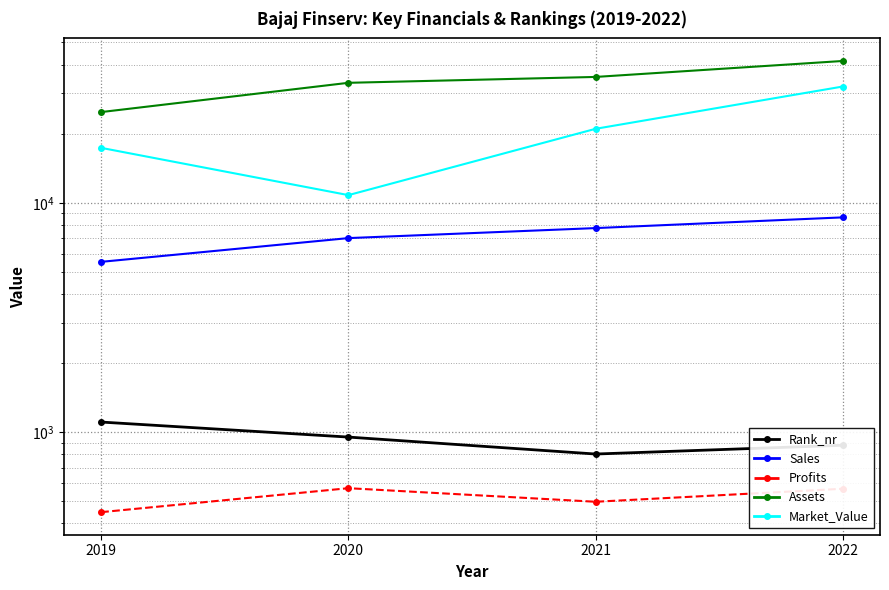

Reading right to left, transcribe all the data shown in this chart.

Rank_nr: 877.0	803.0	952.0	1107.0
Sales: 8641.0	7759.0	7017.0	5529.0
Profits: 566.7	497.3	569.9	448.0
Assets: 41539.0	35386.0	33359.0	24867.0
Market_Value: 32145.0	21024.0	10803.0	17362.0